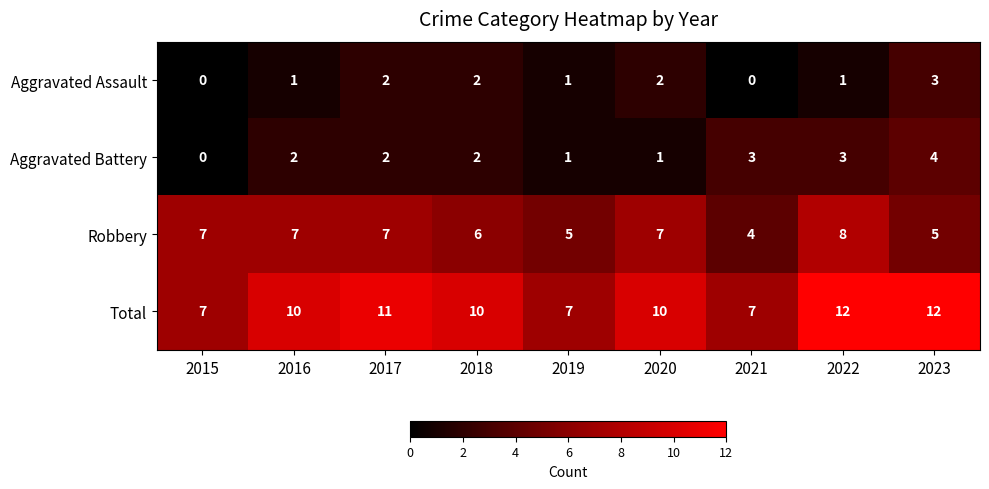

Which series has the widest spread of values?

Total